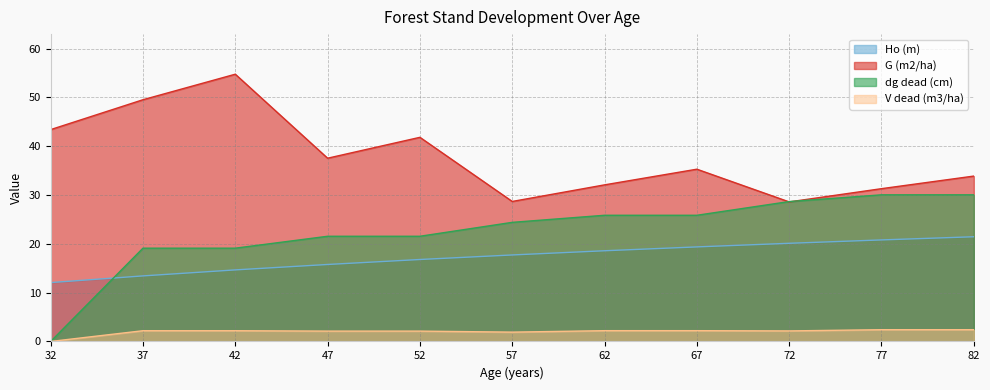

Which series has the largest range (max minus min)?

dg dead (cm)